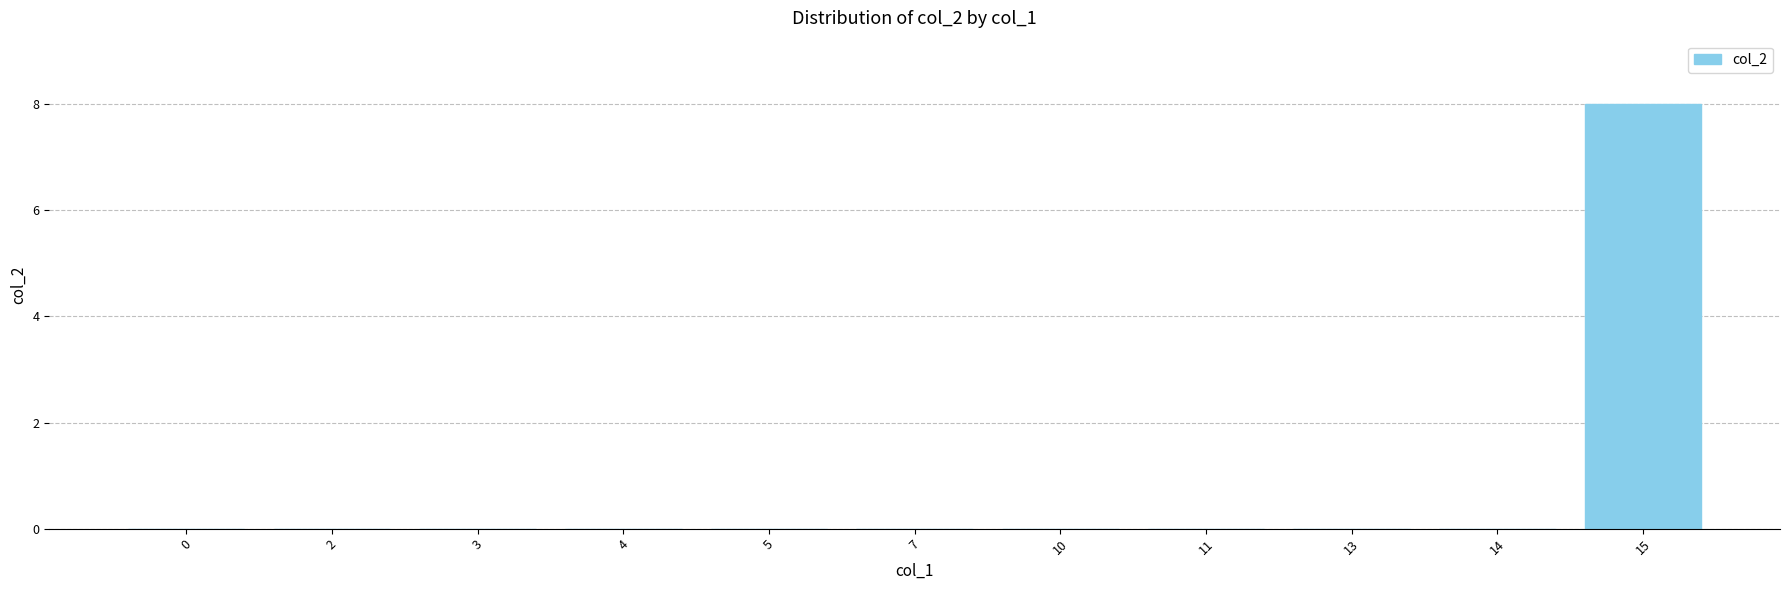

Reading right to left, what are all the values shown in this chart?

8	0	0	0	0	0	0	0	0	0	0